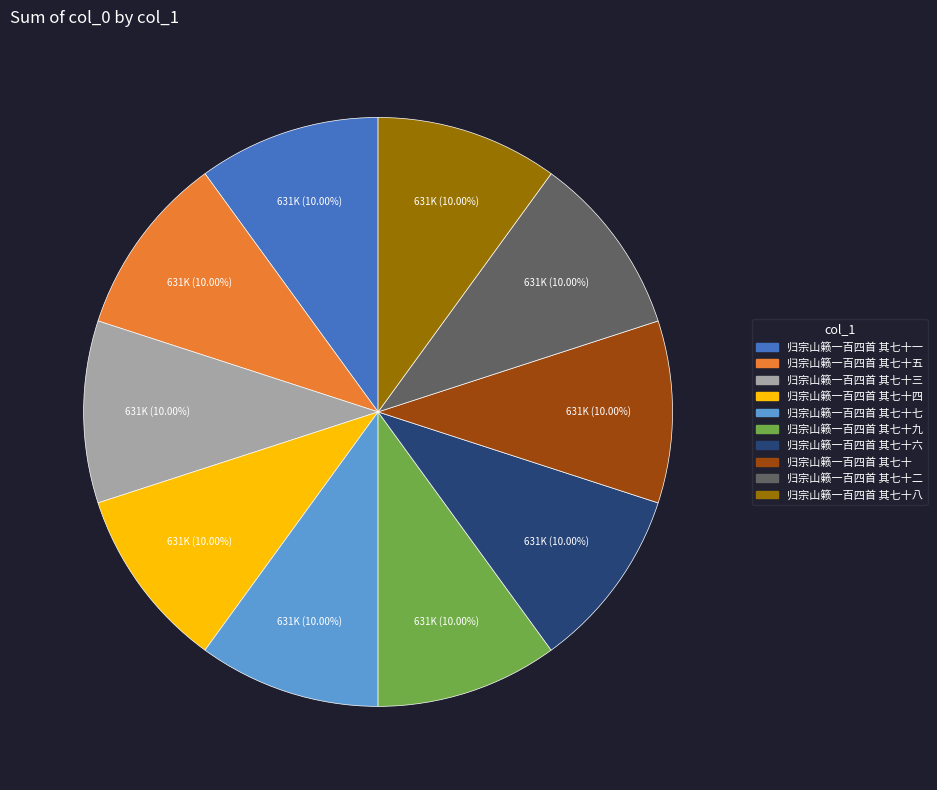

What is the ratio of the value at 归宗山籁一百四首 其七十二 to the value at 归宗山籁一百四首 其七十七?

1.0